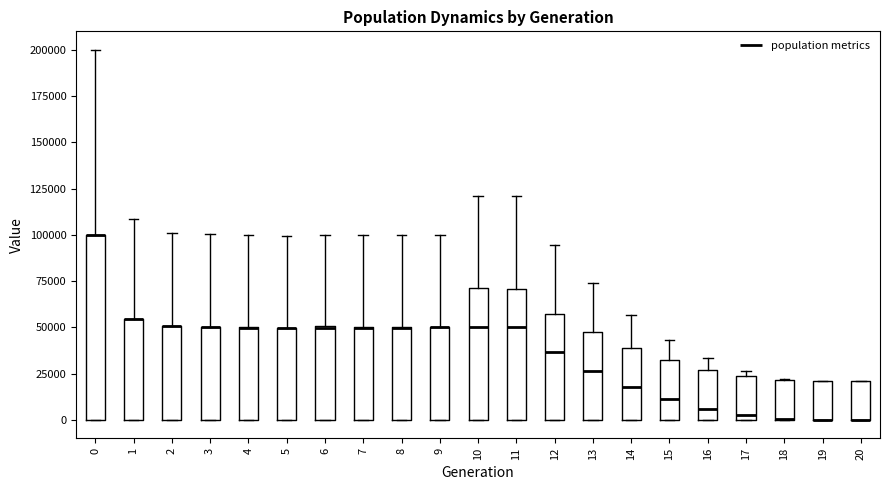

Where does the upper whisker of the box at x = 12 end on the y-axis? The values are not printed on the chart, so give them approximately, as read against the axis.

95000